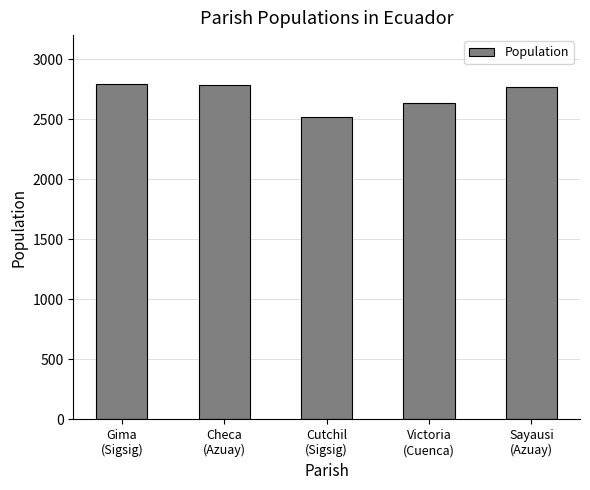

What is the smallest value displayed?

2521